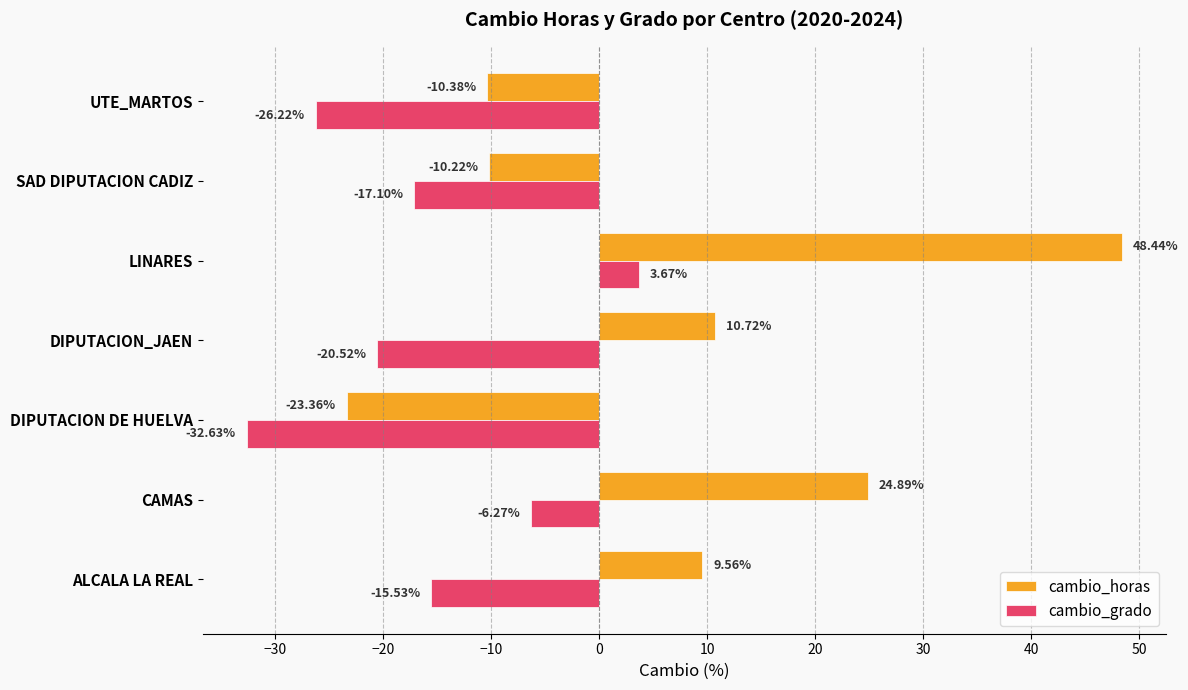

What is the difference between the highest and lowest values at CAMAS?

31.2